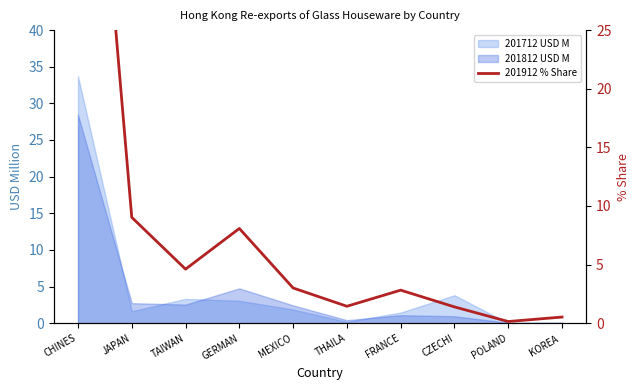

Does the chart have visible grid lines?

No